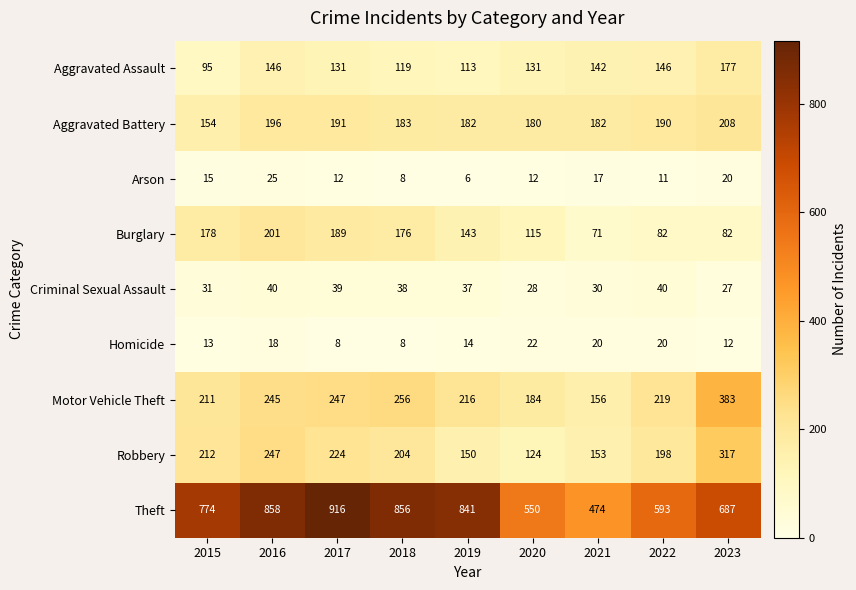

At how many categories does at least one series exceed 124?

9